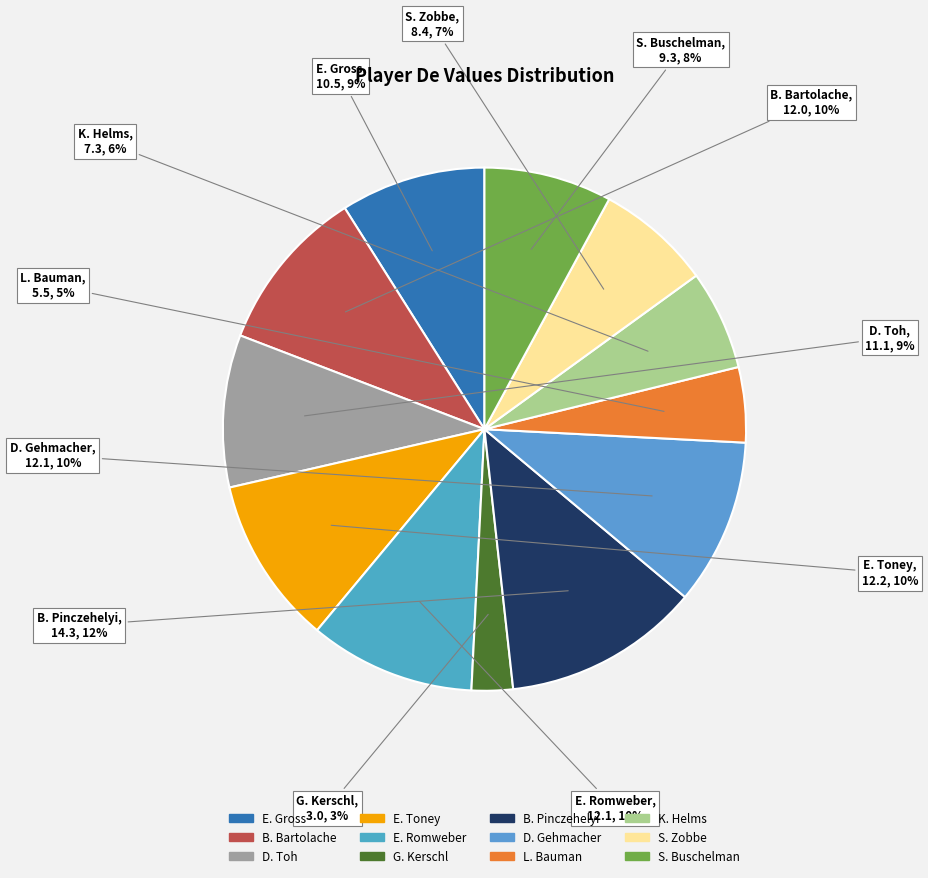

To the nearest percent, what is the difference between the D. Gehmacher and D. Toh slice percentages?

1%